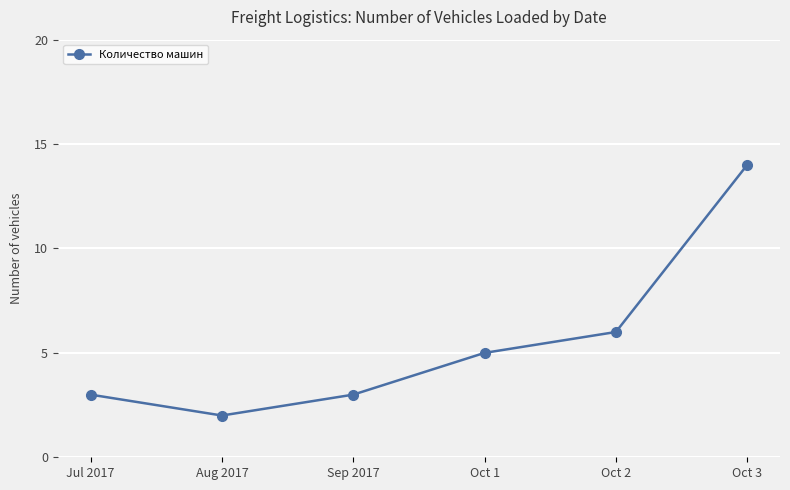

Between Oct 3 and Jul 2017, which is larger?

Oct 3